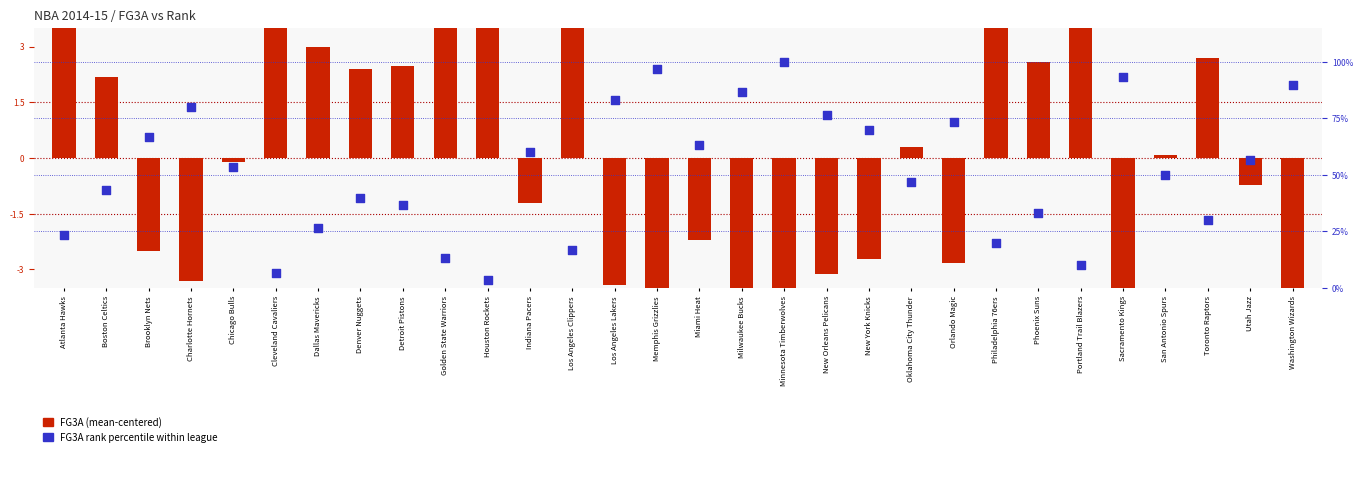

Which series reaches the minimum Y coordinate?

FG3A (centered)